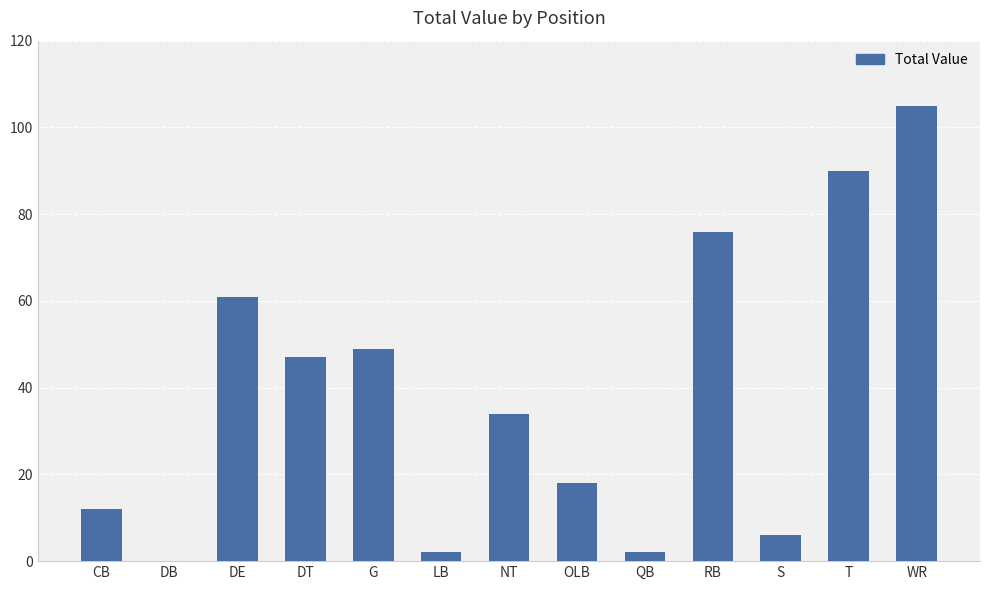

What is the greatest value displayed?

105